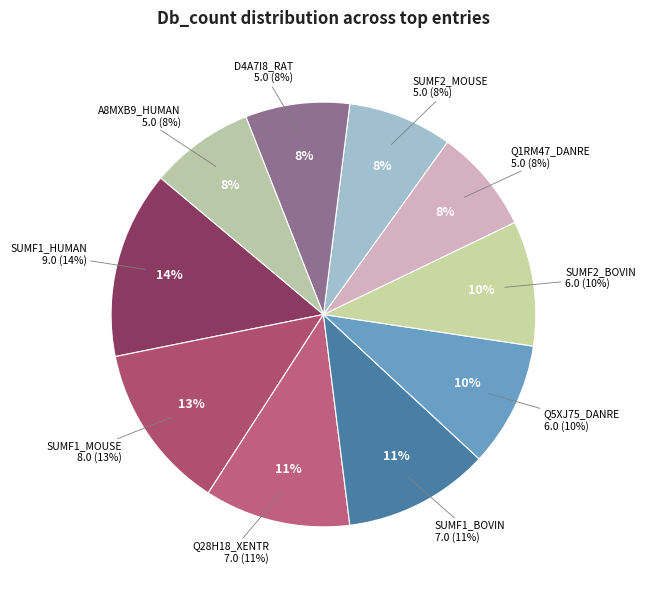

What is the smallest slice in the pie chart?

Q1RM47_DANRE